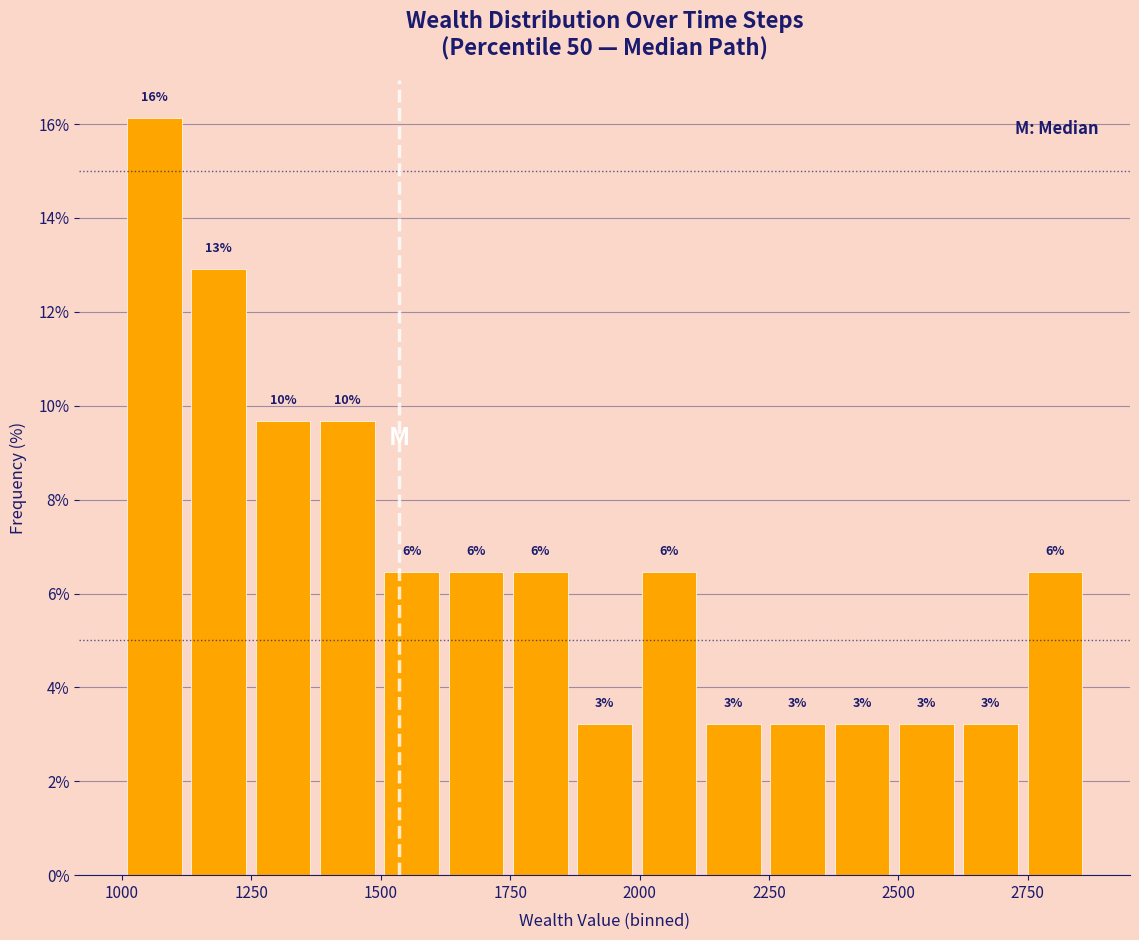

Read against the x-axis, roughly where is the centre of the tallest bar?

1050